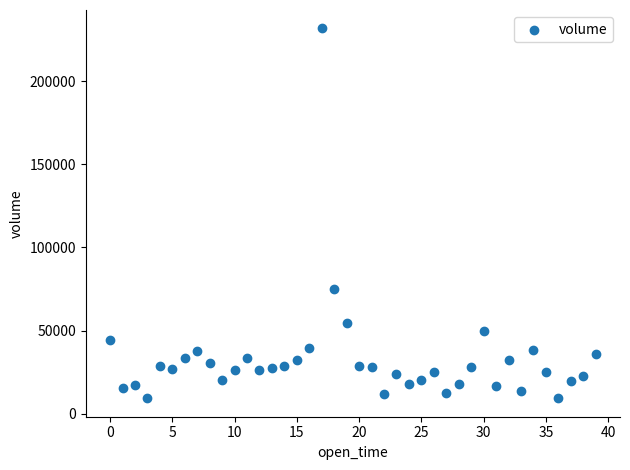

What Y value in the scatter plot is closest to 120514?

75138